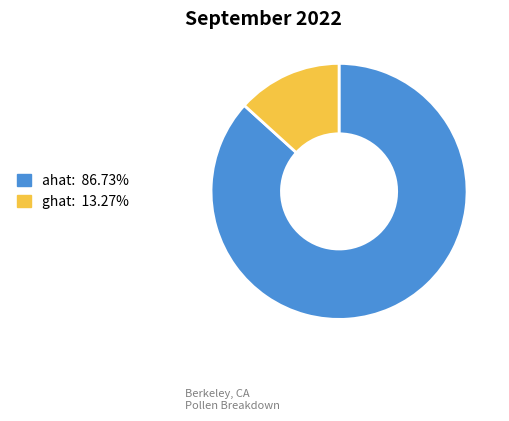

What is the smallest slice in the pie chart?

ghat